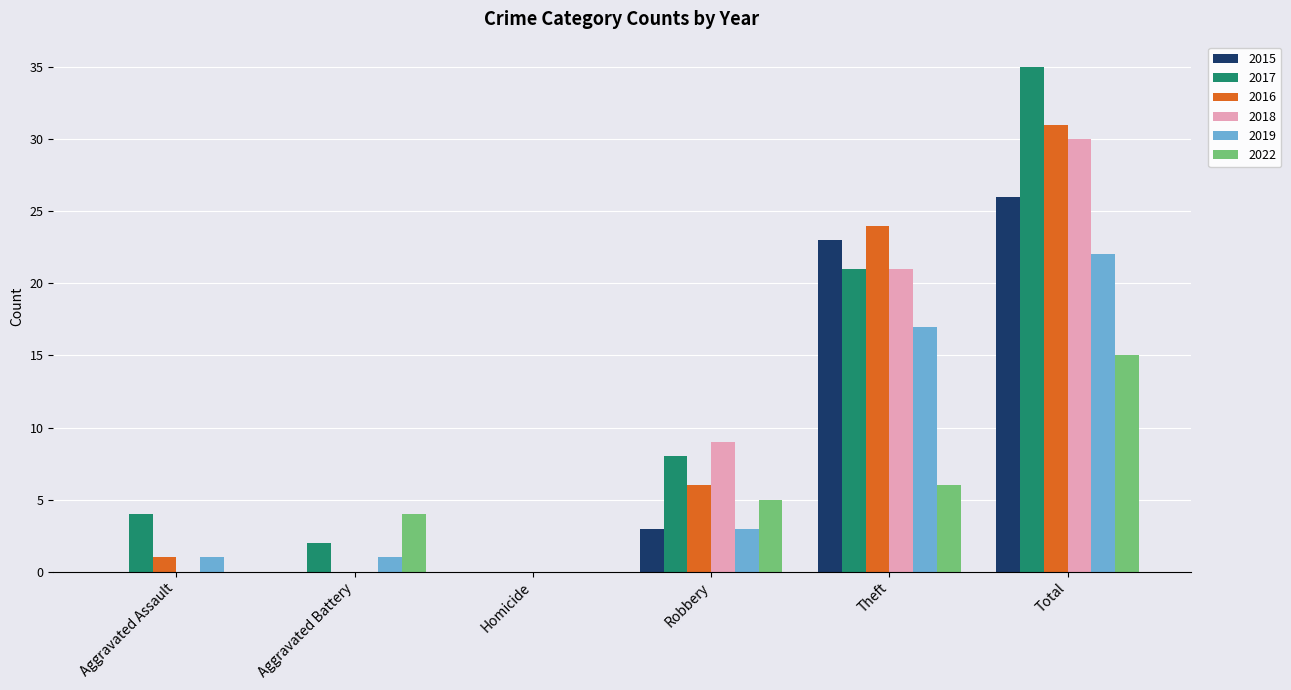

The value of 2015 at Total is 26. True or false?

True